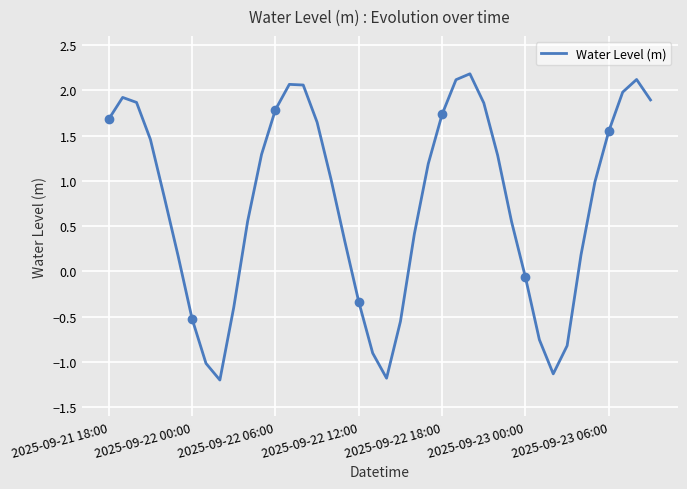

What is the difference between the maximum and minimum values?

3.4